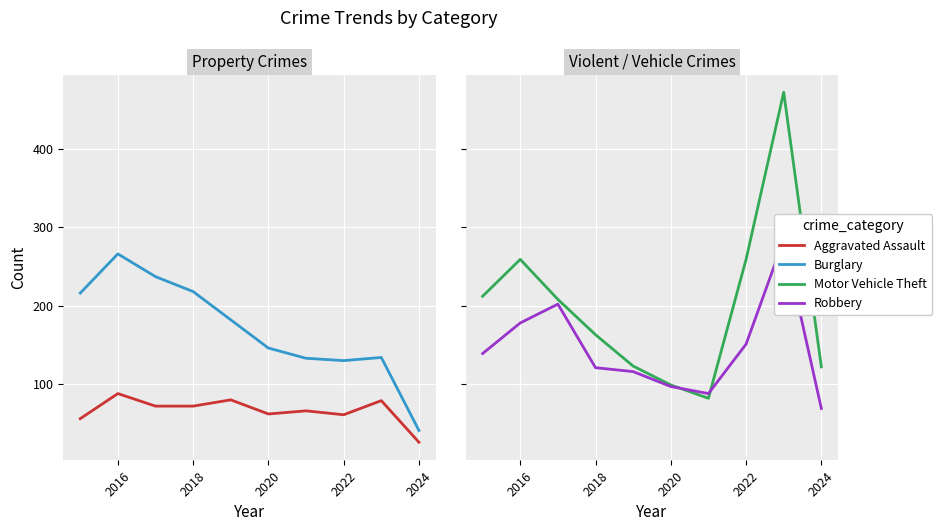

Between 2016 and 2018, which is larger?

2016